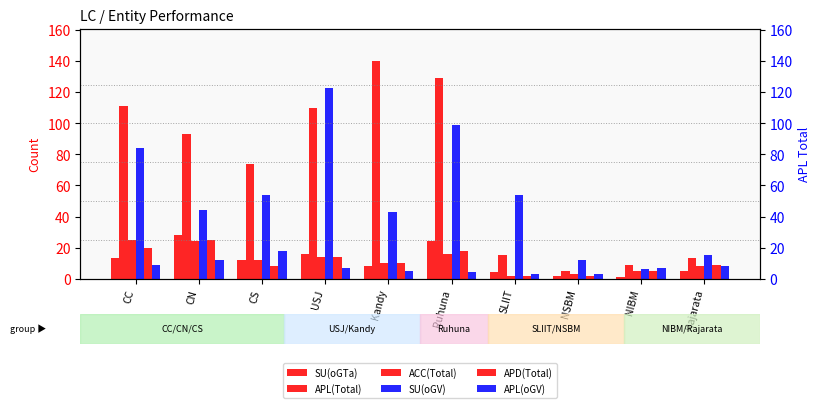

True or false: APD(Total) has a value of 8 at CS.

True